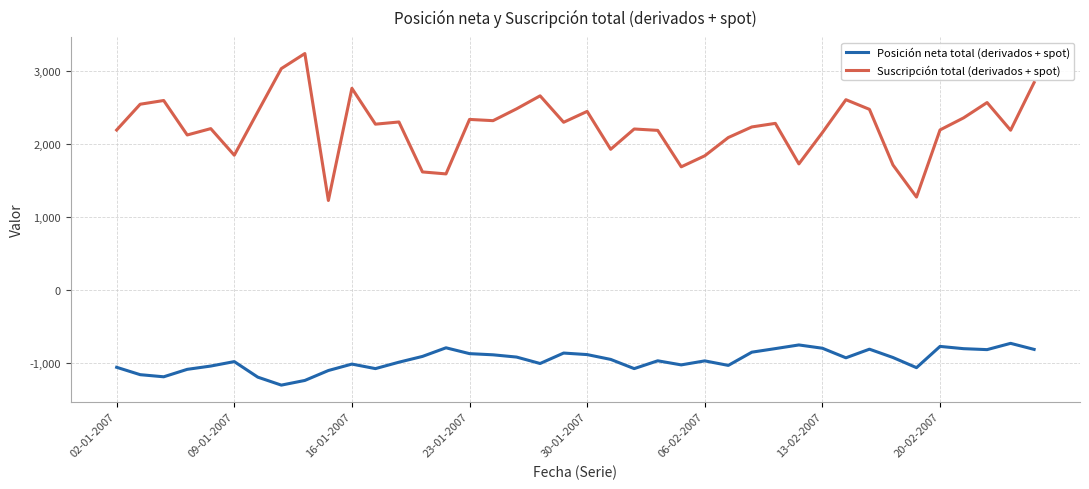

Which series has the largest range (max minus min)?

Suscripción total (derivados + spot)